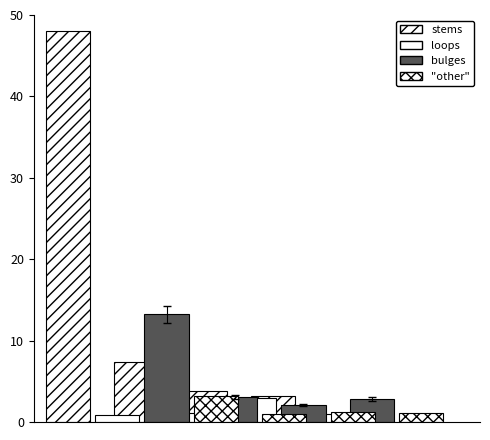

What is the value of the bulges bar at the 3rd from the left?

2.1